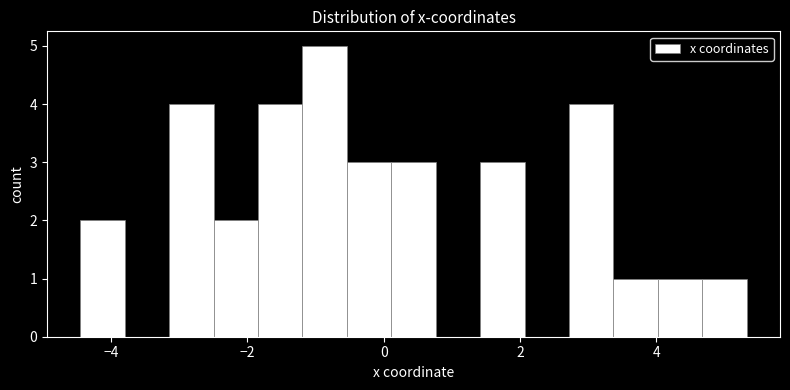

Read against the x-axis, roughly where is the centre of the tallest bar?

-0.8